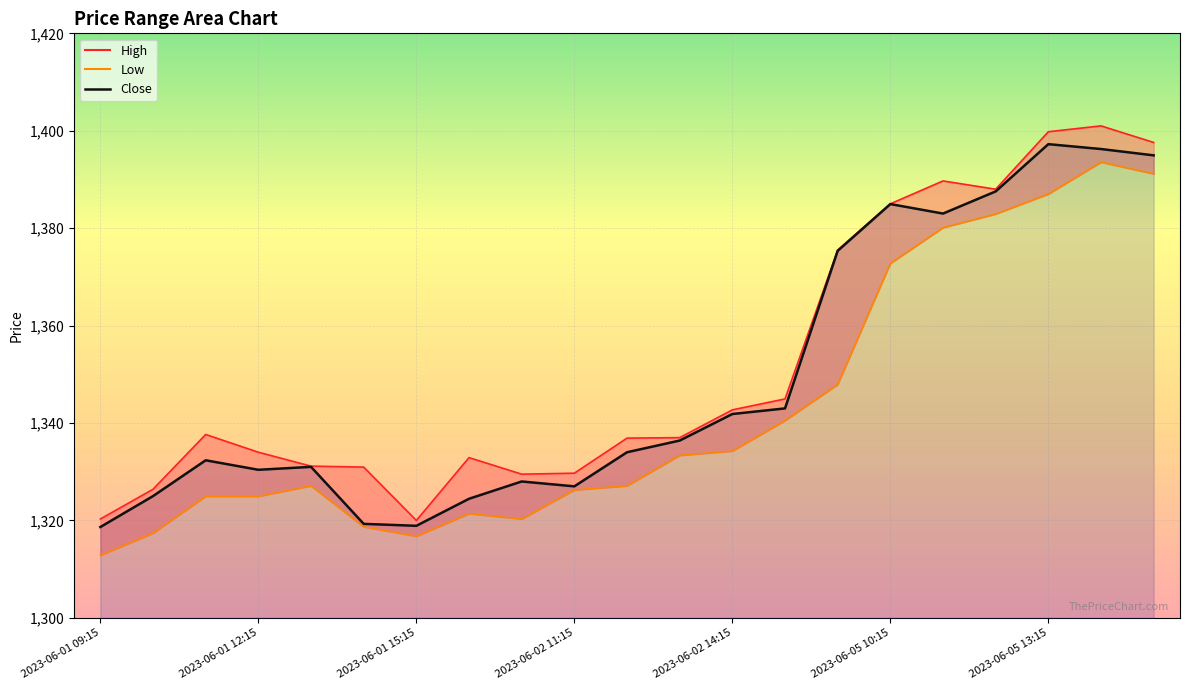

True or false: Low and Close intersect in this chart.

False